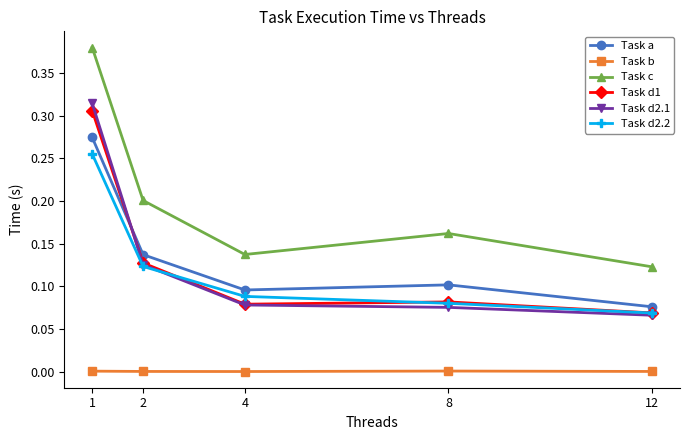

True or false: Task c and Task d2.1 intersect in this chart.

False